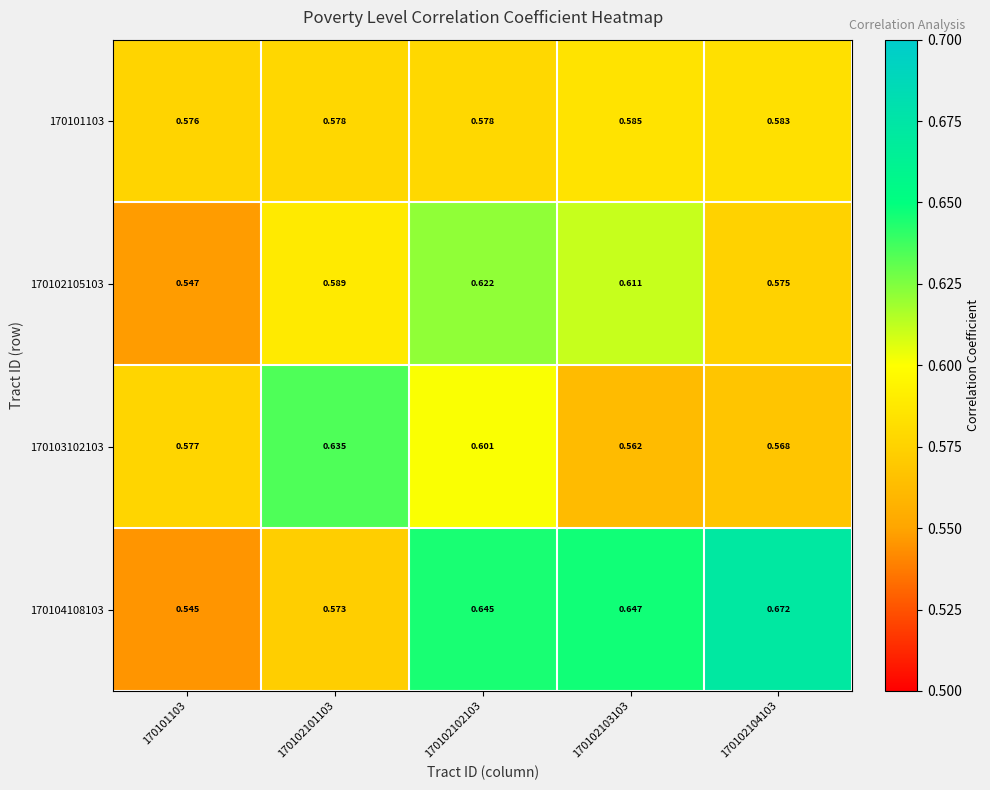

Which series has the largest total across all categories?

170104108103